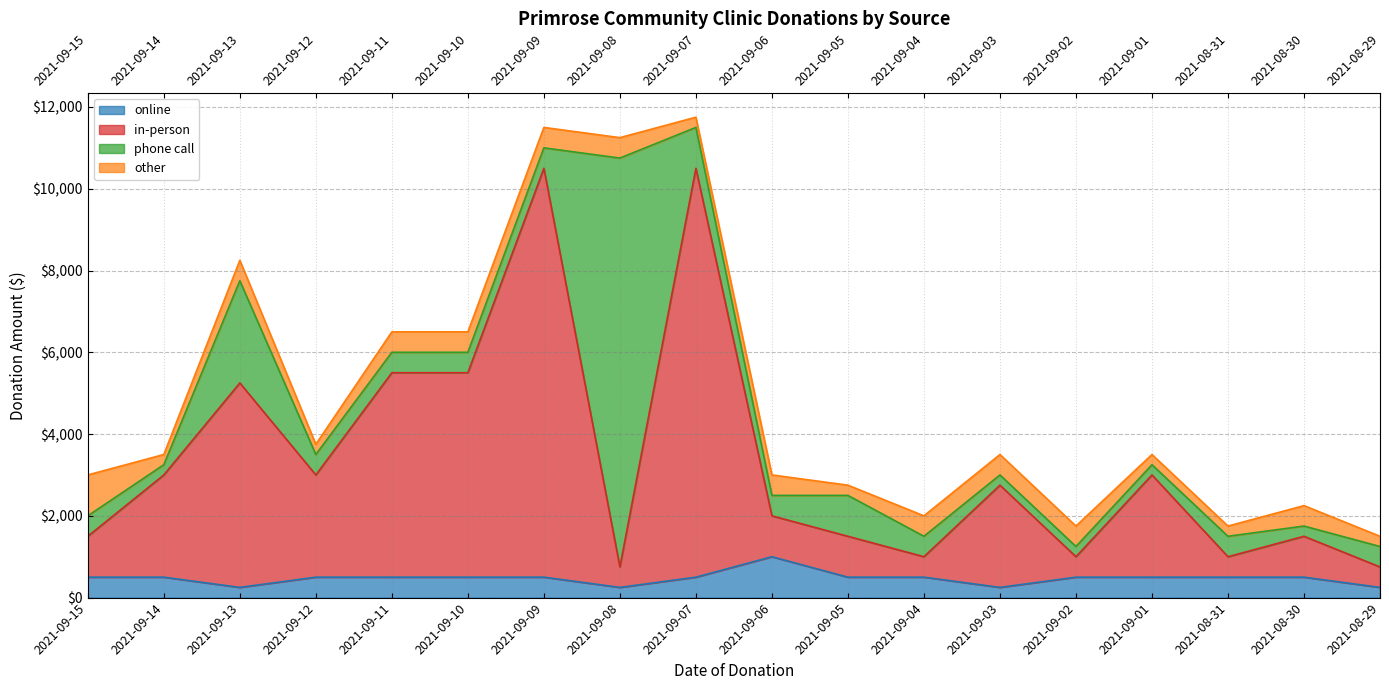

Which category has the highest value in the online series?

2021-09-06